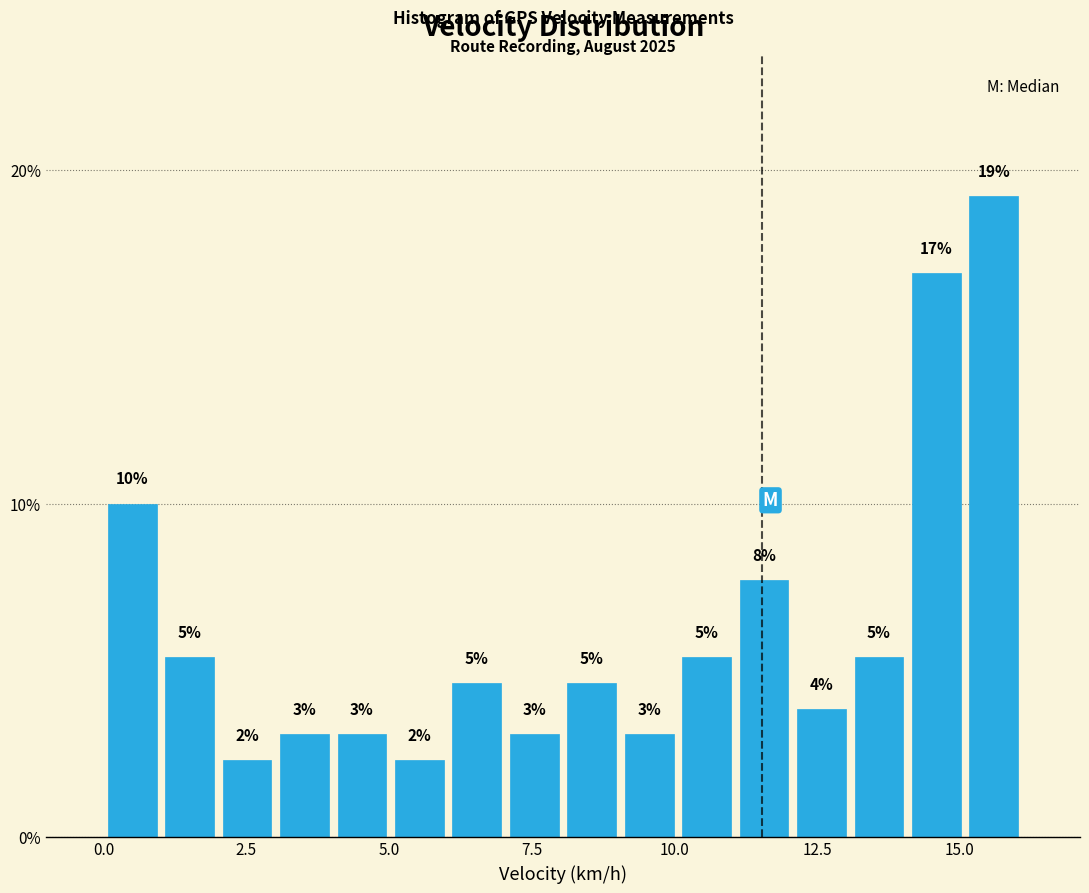

Around what value on the x-axis is the tallest bar? Give the approximate position of its centre, as read against the axis.

15.5